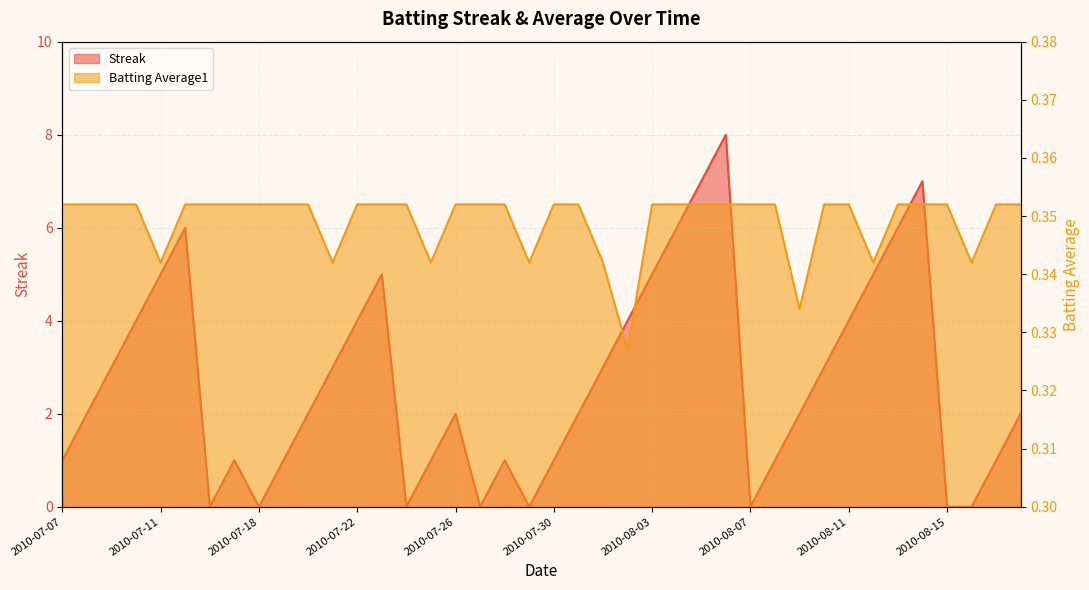

Reading right to left, list all the values displayed in this chart.

Streak: 2.0	1.0	0.0	0.0	7.0	6.0	5.0	4.0	3.0	2.0	1.0	0.0	8.0	7.0	6.0	5.0	4.0	3.0	2.0	1.0	0.0	1.0	0.0	2.0	1.0	0.0	5.0	4.0	3.0	2.0	1.0	0.0	1.0	0.0	6.0	5.0	4.0	3.0	2.0	1.0
Batting Average1: 0.4	0.4	0.3	0.4	0.4	0.4	0.3	0.4	0.4	0.3	0.4	0.4	0.4	0.4	0.4	0.4	0.3	0.3	0.4	0.4	0.3	0.4	0.4	0.4	0.3	0.4	0.4	0.4	0.3	0.4	0.4	0.4	0.4	0.4	0.4	0.3	0.4	0.4	0.4	0.4